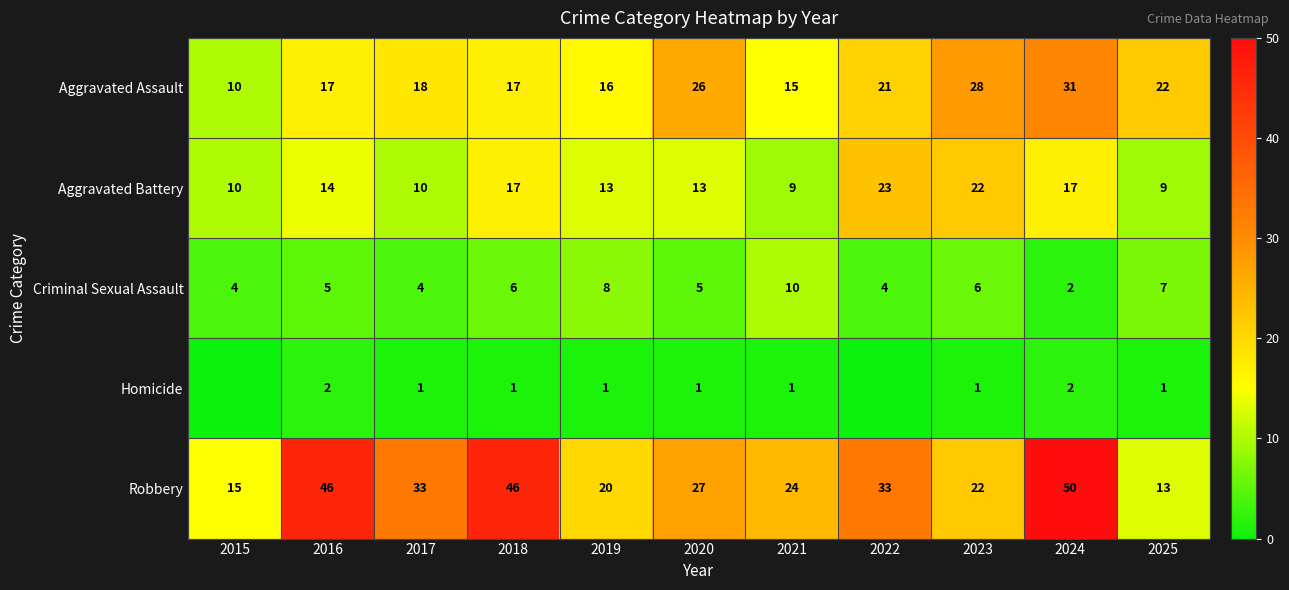

What is the difference between the maximum and minimum values in the Robbery series?

37